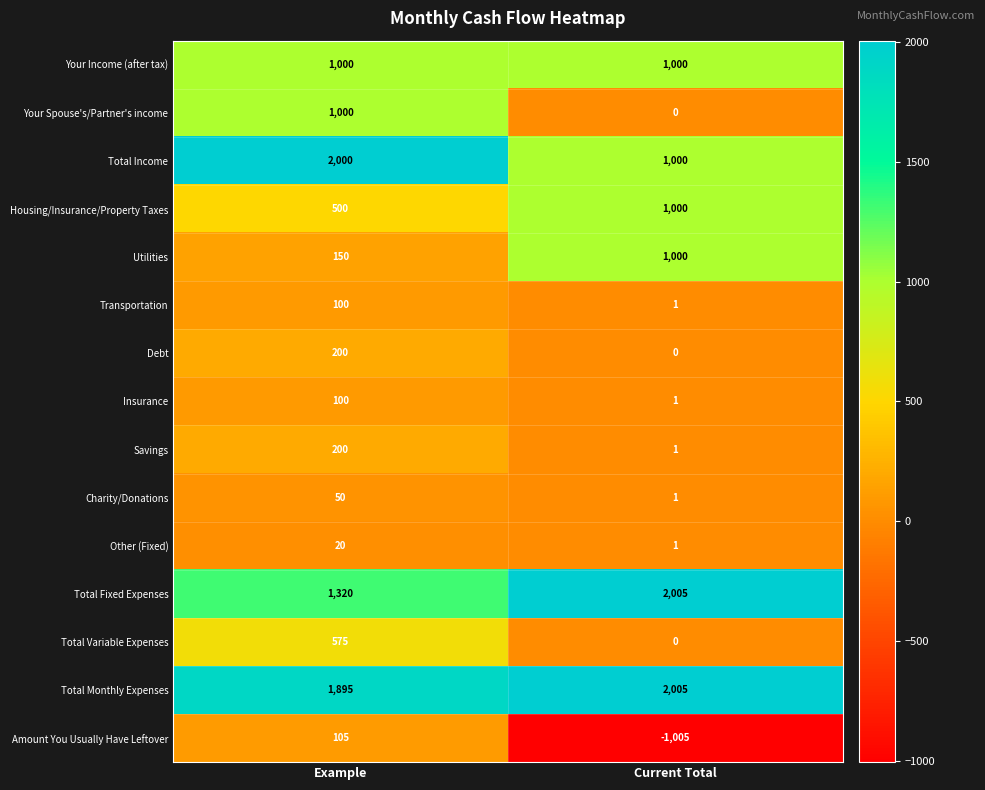

What is the average value of the Utilities series?

575